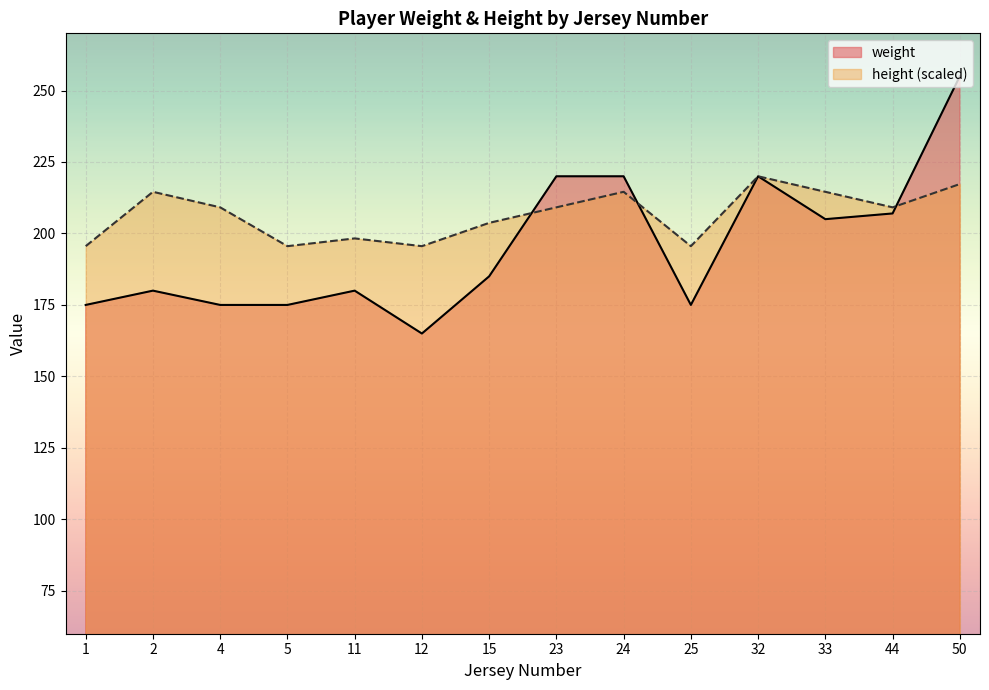

Which has a higher value, 44 or 2?

44